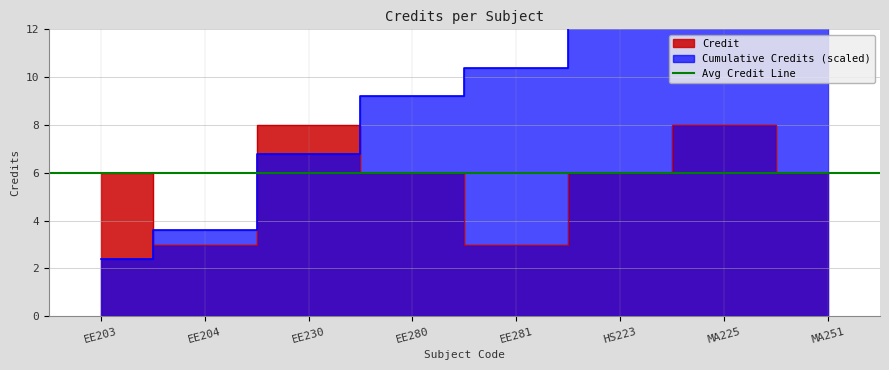

What is the ratio of the value at MA251 to the value at EE204?

2.0